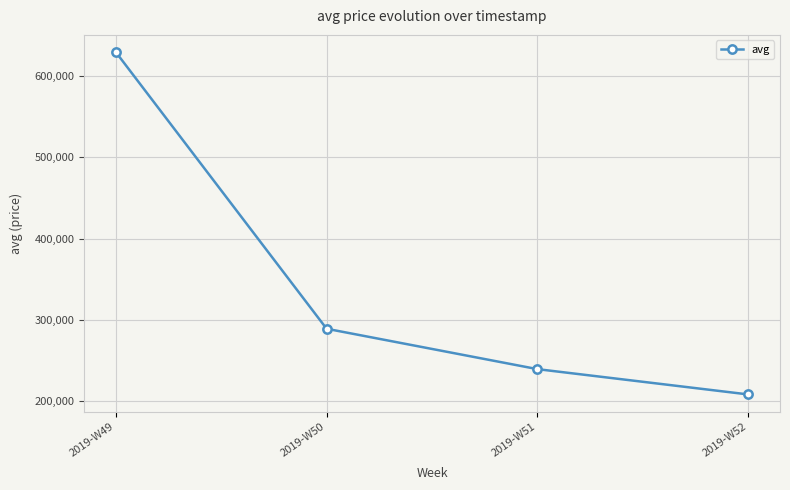

Reading left to right, list all the values displayed in this chart.

2019-W49=629566	2019-W50=288969	2019-W51=239259	2019-W52=208120